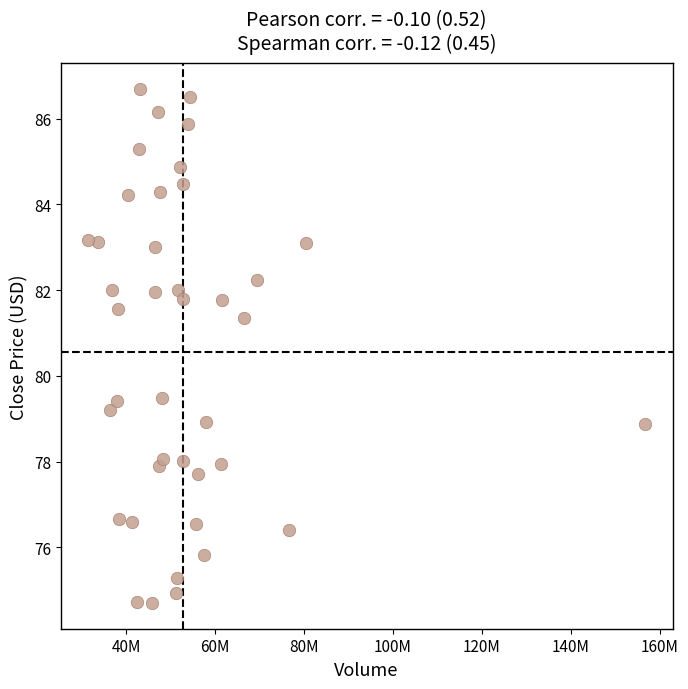

What is the range of Y values (max minus min)?

12.0